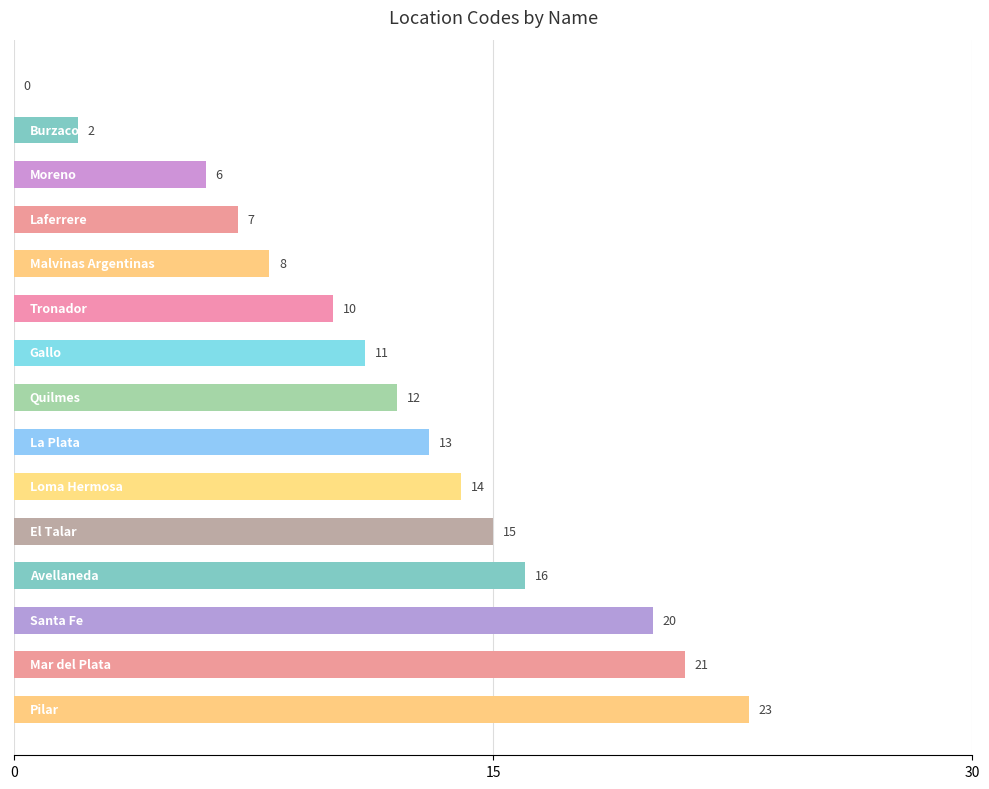

What is the sum of all values?

178